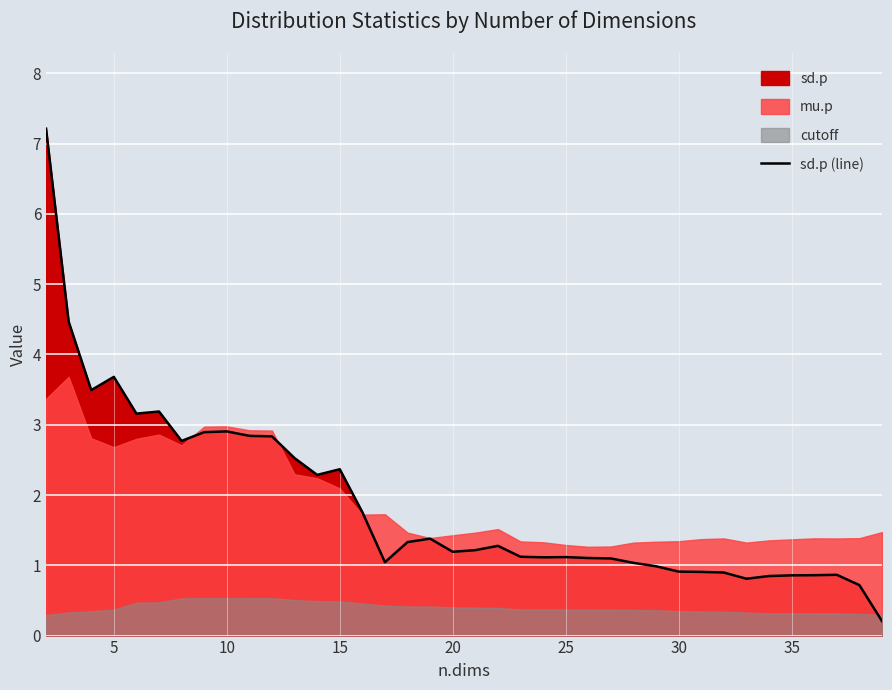

What is the smallest value displayed?

0.2